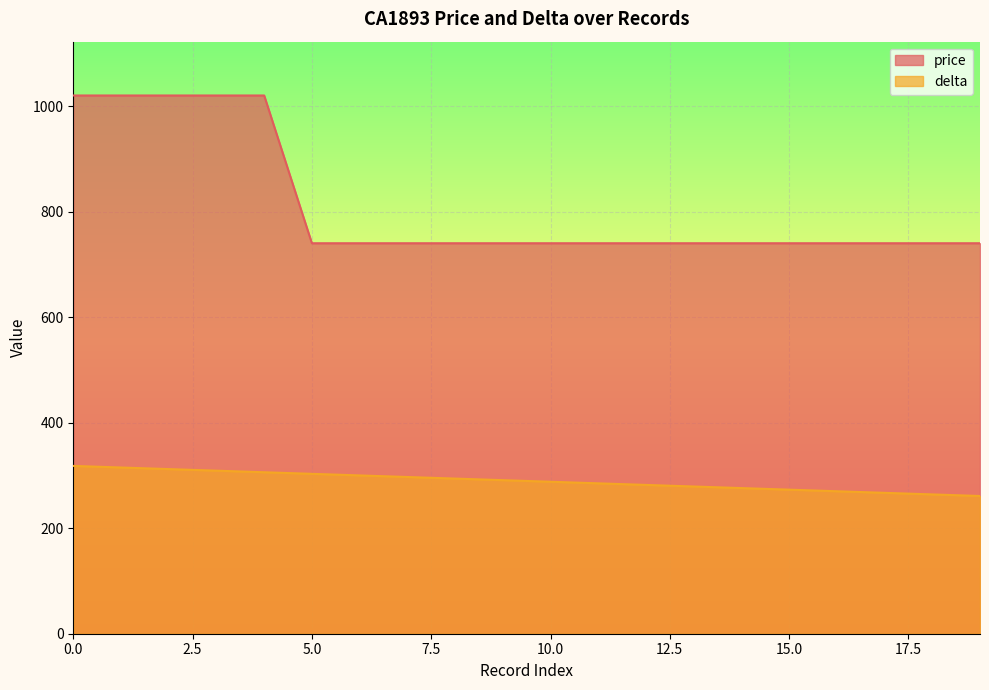

Which series changed the most between 0 and 12?

price